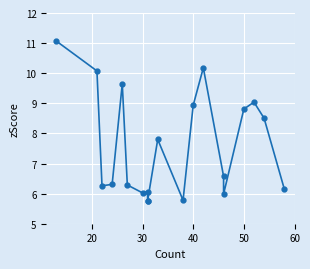

The chart shows a value of 2.4 at 19. True or false?

False